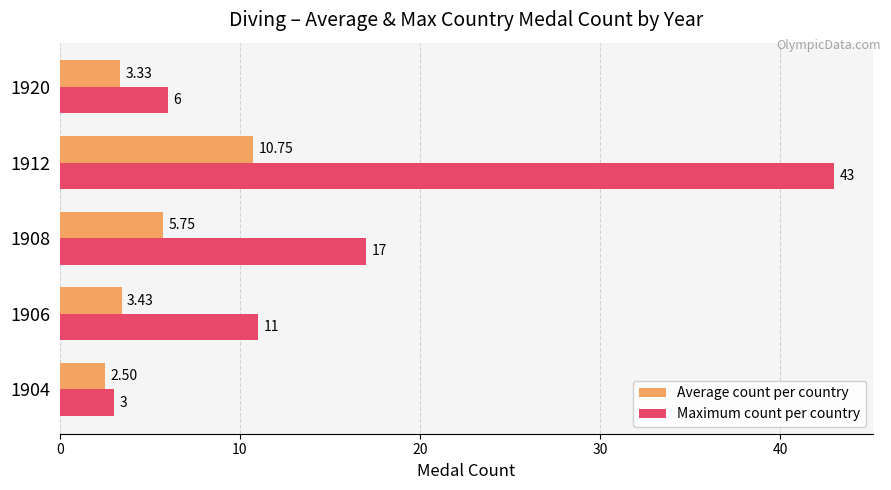

What is the highest value of the Average count per country series?

10.8